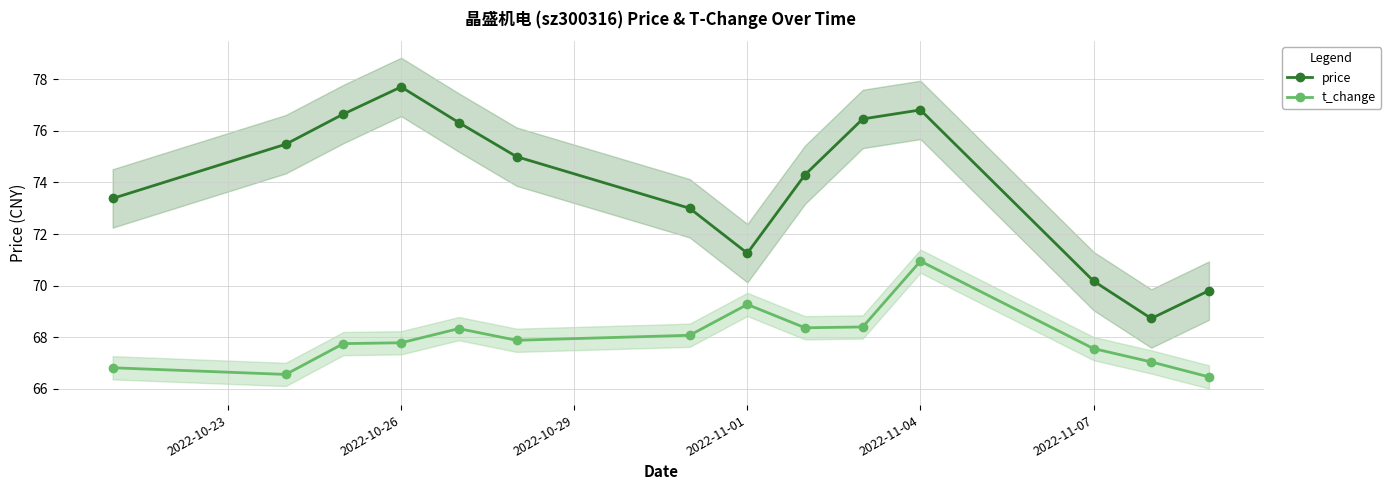

How many data points does each series have?

14